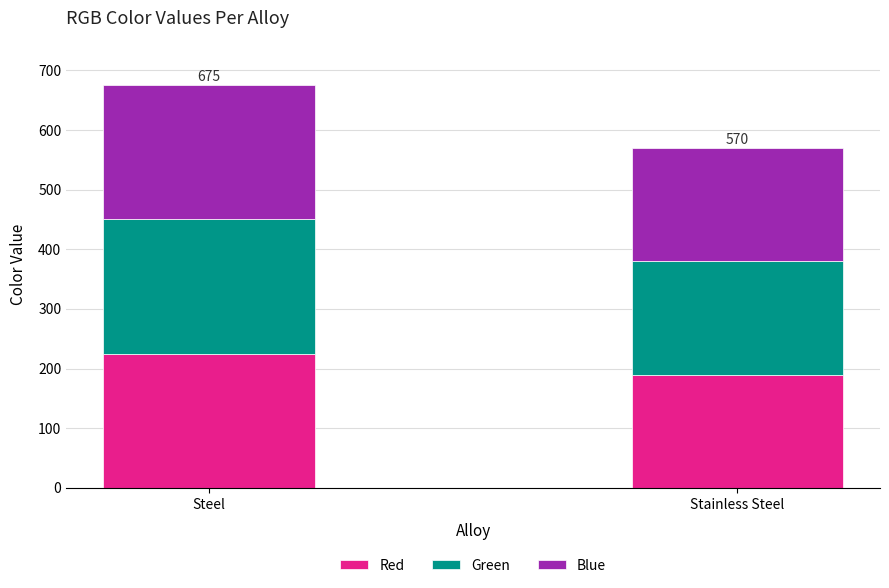

What is the total value across all series at Steel?

675